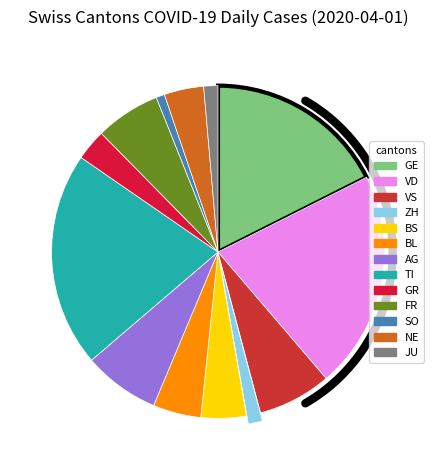

True or false: BS accounts for 4% of the total.

True